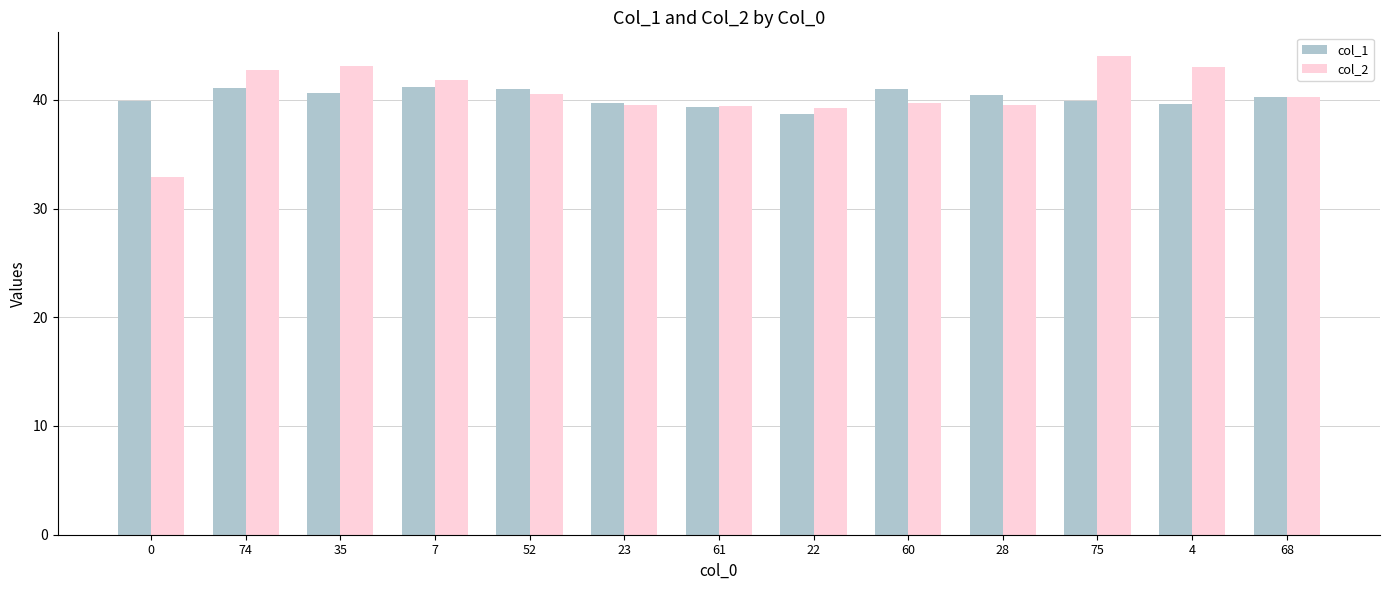

What is the difference between the second highest and minimum values in the col_1 series?

2.4